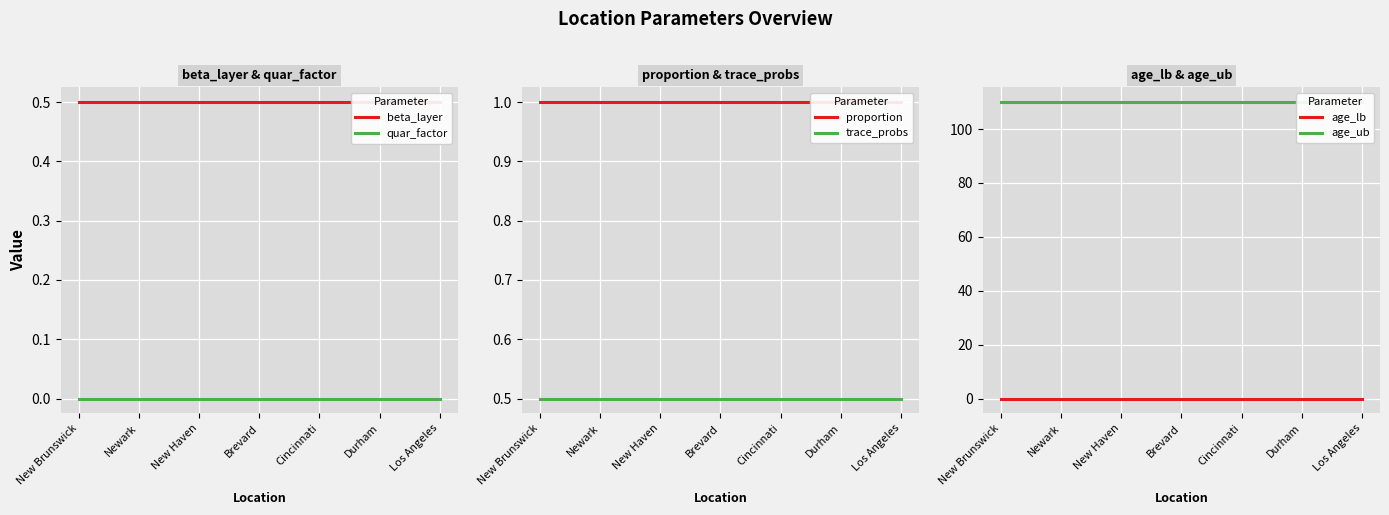

Rank the series at New Brunswick from highest to lowest value.

age_ub, proportion, beta_layer, trace_probs, quar_factor, age_lb